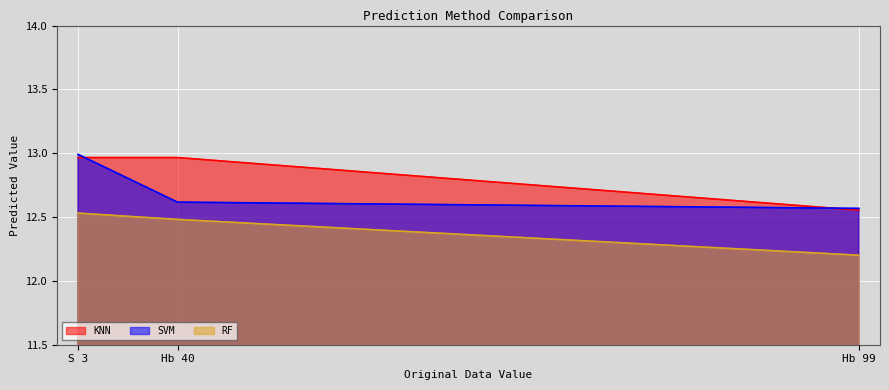

Where is RF nearest to the value 12?

Hb 99